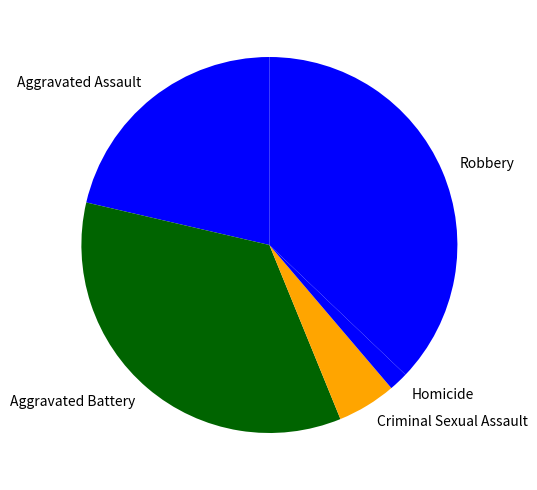

Rank the categories by value from lowest to highest.

Homicide, Criminal Sexual Assault, Aggravated Assault, Aggravated Battery, Robbery